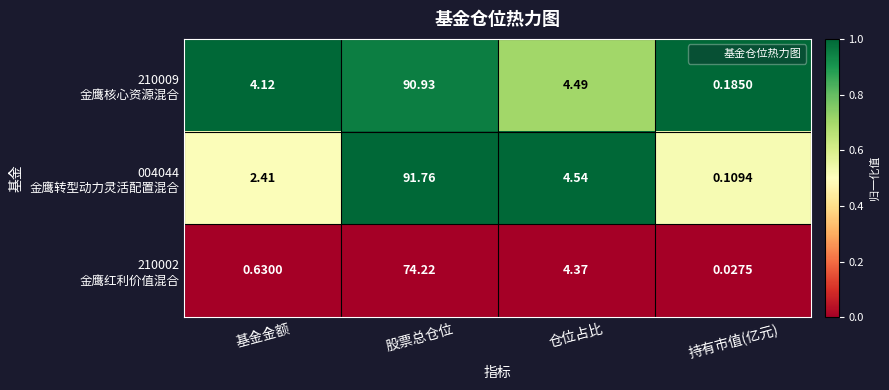

Which category has the lowest value across all series?

持有市值(亿元)